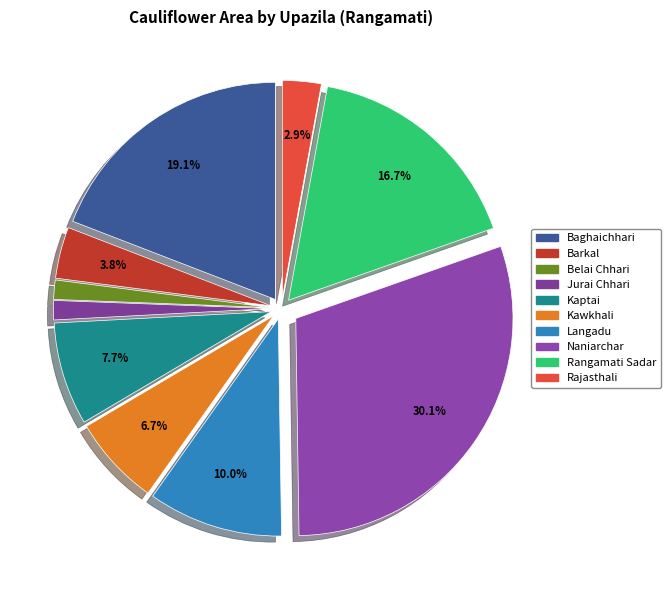

How many segments does this pie chart have?

10